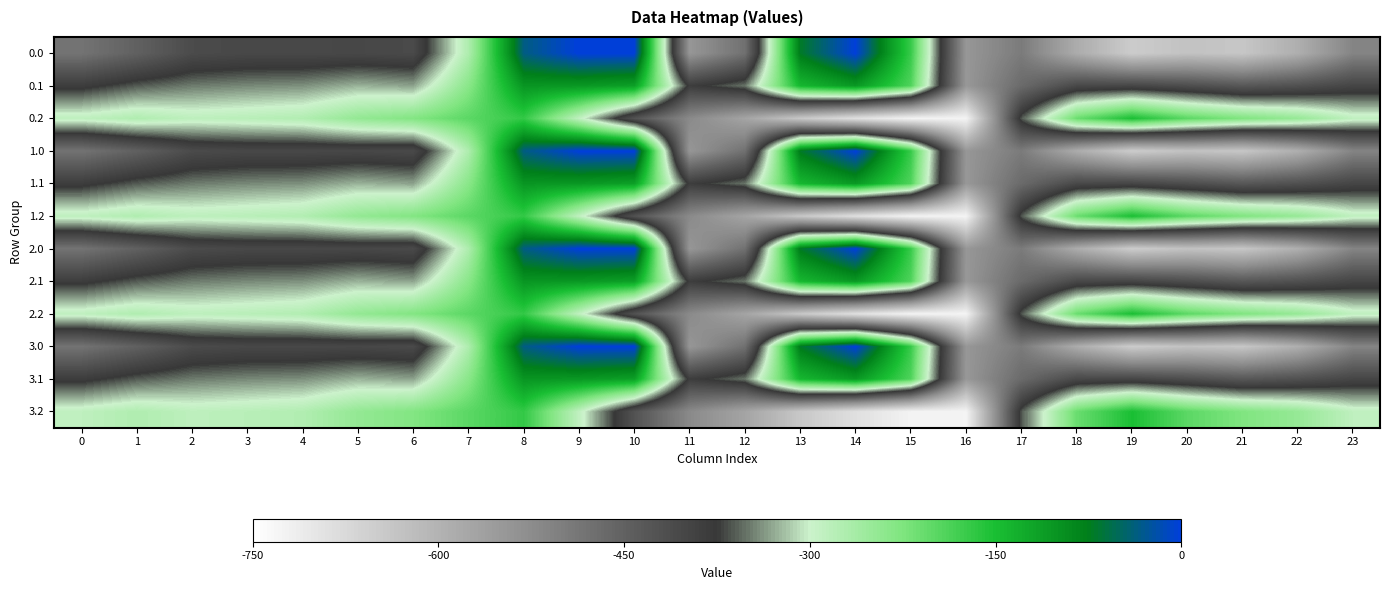

How many series are shown in this chart?

12